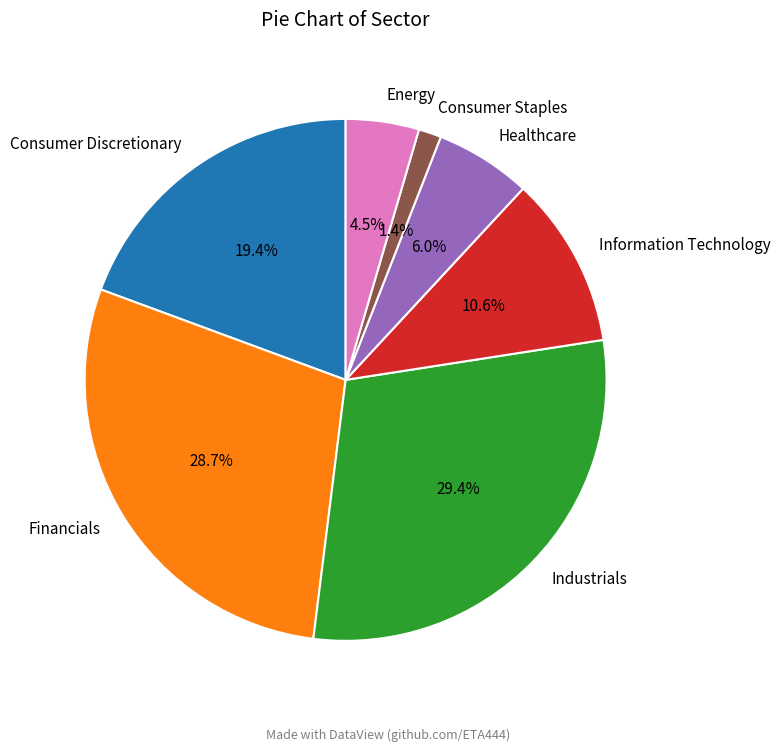

Combined, do Healthcare and Information Technology account for over 50%?

No